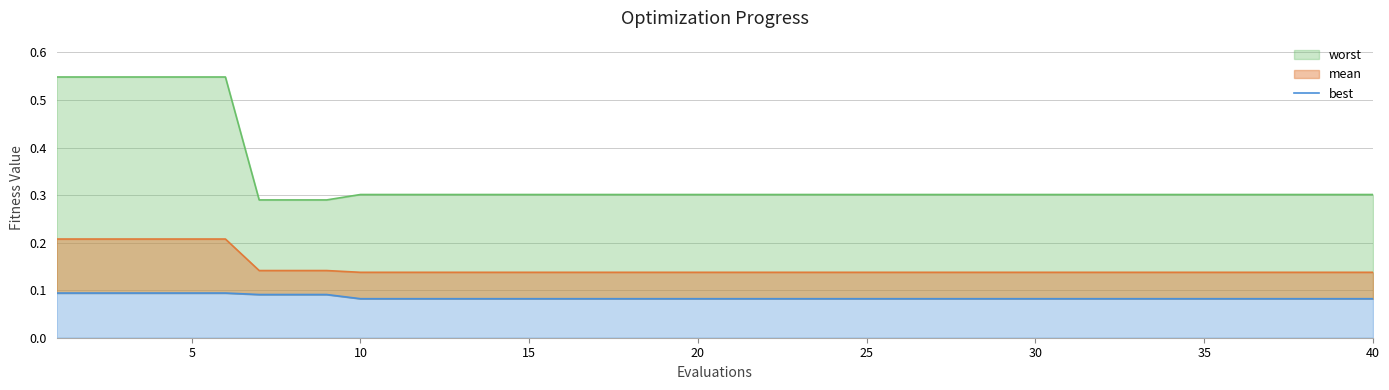

What is the smallest value displayed?

0.1